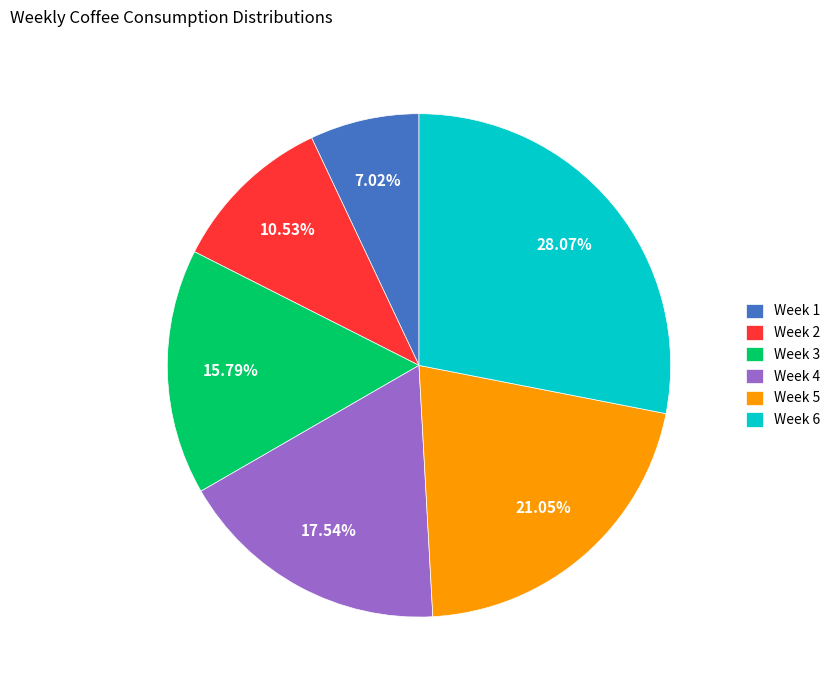

To the nearest percent, what is the average slice percentage?

17%